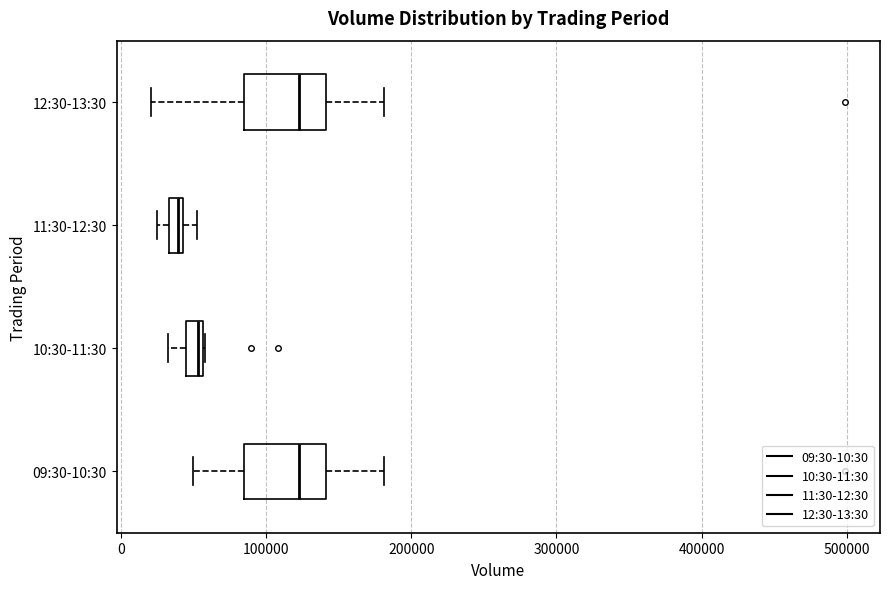

Where does the median line of the box for 09:30-10:30 sit on the x-axis? The values are not printed on the chart, so give them approximately, as read against the axis.

120000